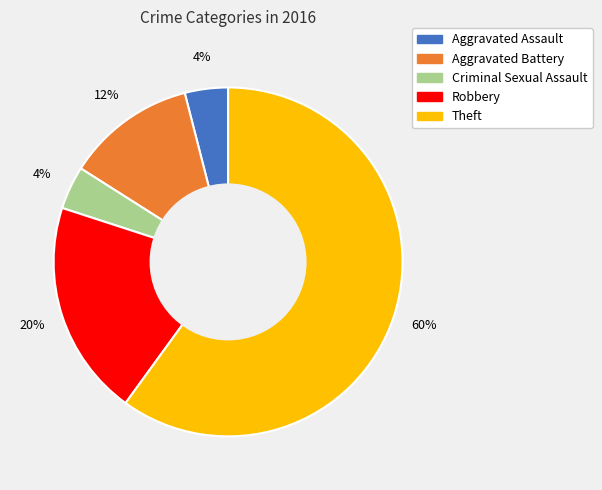

To the nearest percent, what is the difference between the largest and smallest slice percentages?

56%